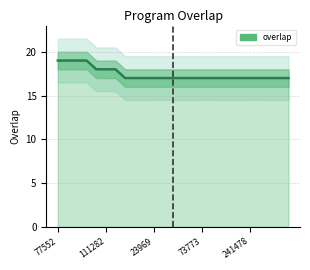

True or false: the data shows 25 at 21.

False